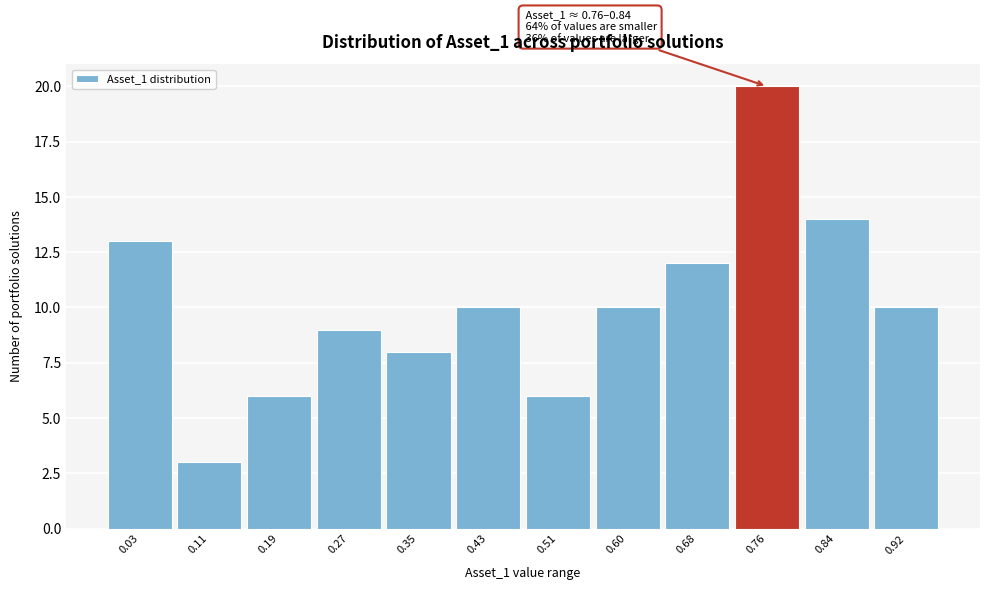

Reading left to right, list all the values displayed in this chart.

0.03=13	0.11=3	0.19=6	0.27=9	0.35=8	0.43=10	0.51=6	0.60=10	0.68=12	0.76=20	0.84=14	0.92=10